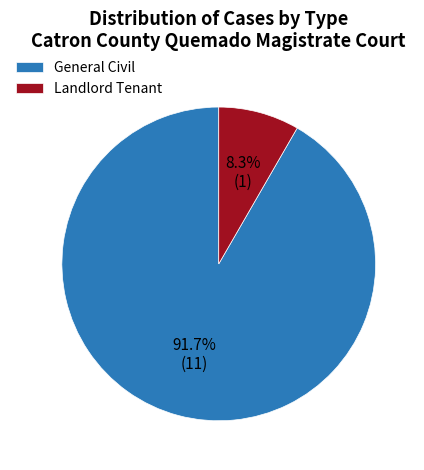

To the nearest percent, what percentage of the pie is Landlord Tenant?

8%